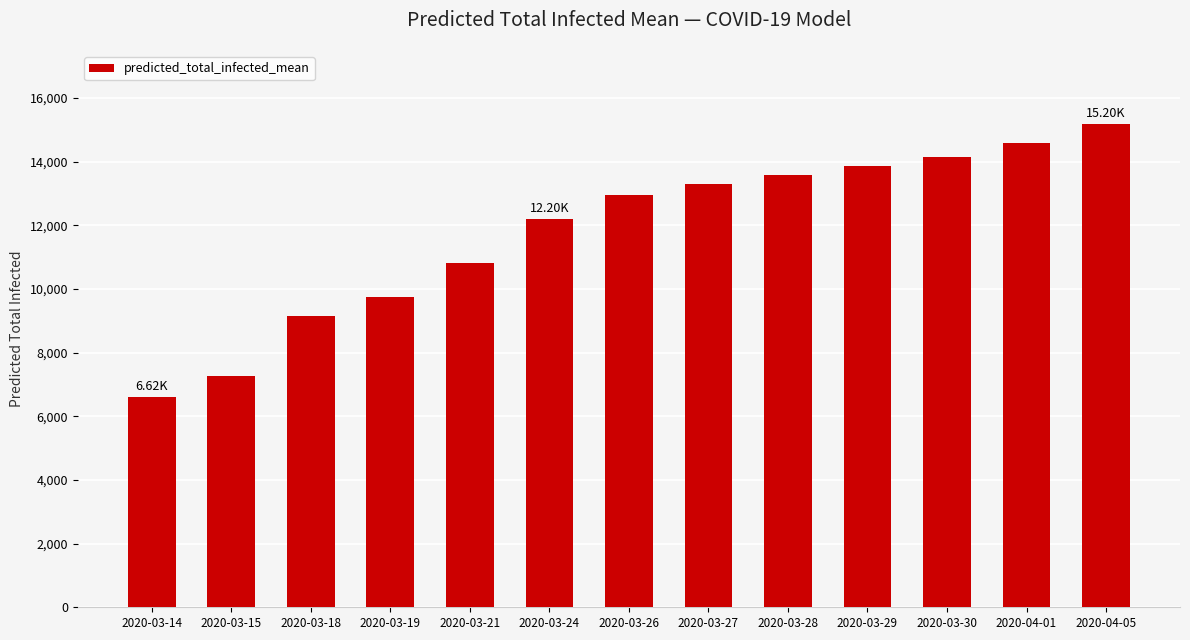

Approximately how many times larger is the value at 2020-03-29 compared to 2020-03-15?

1.9